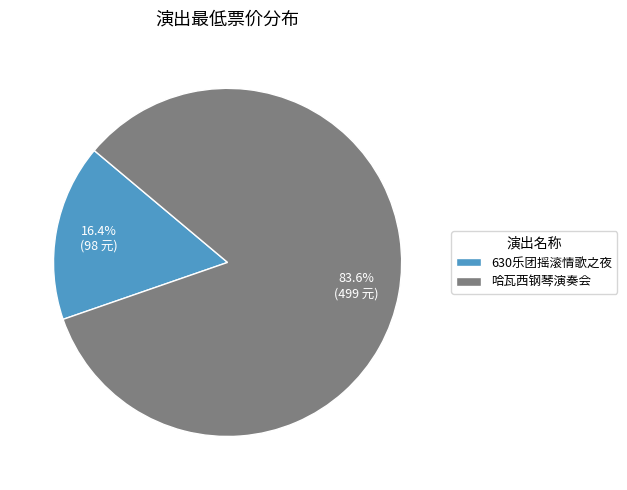

Is there any slice that represents more than half of the pie?

Yes